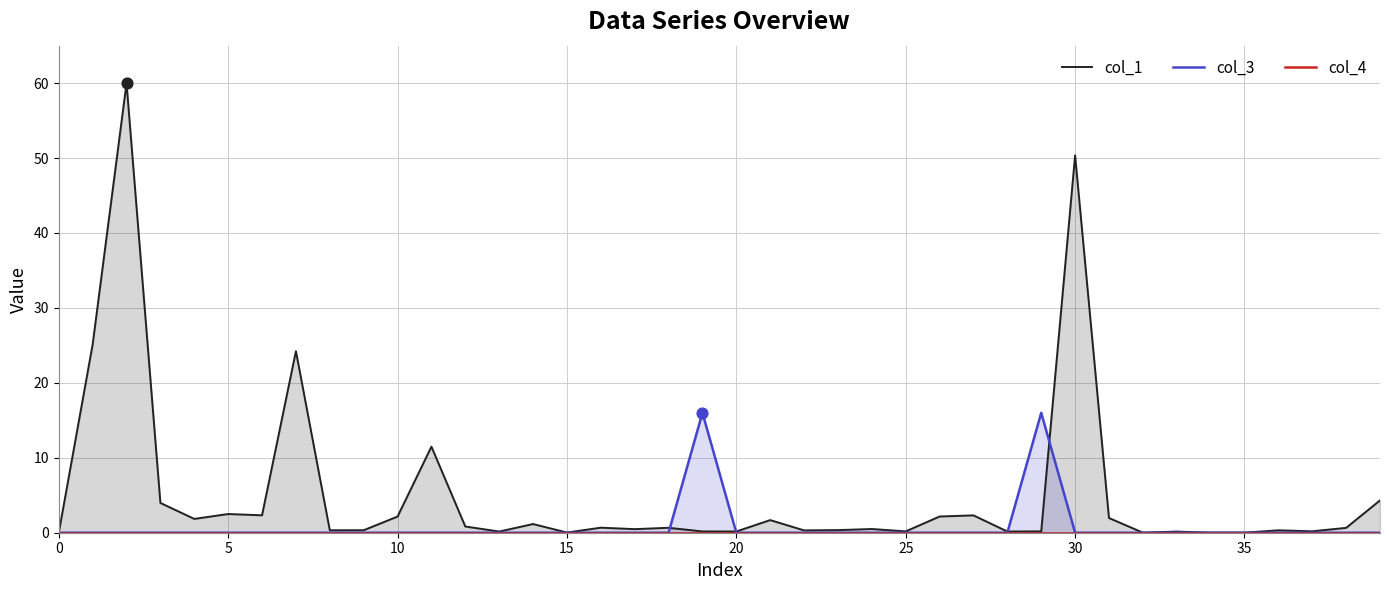

Which series has the largest Y range (max minus min)?

col_1